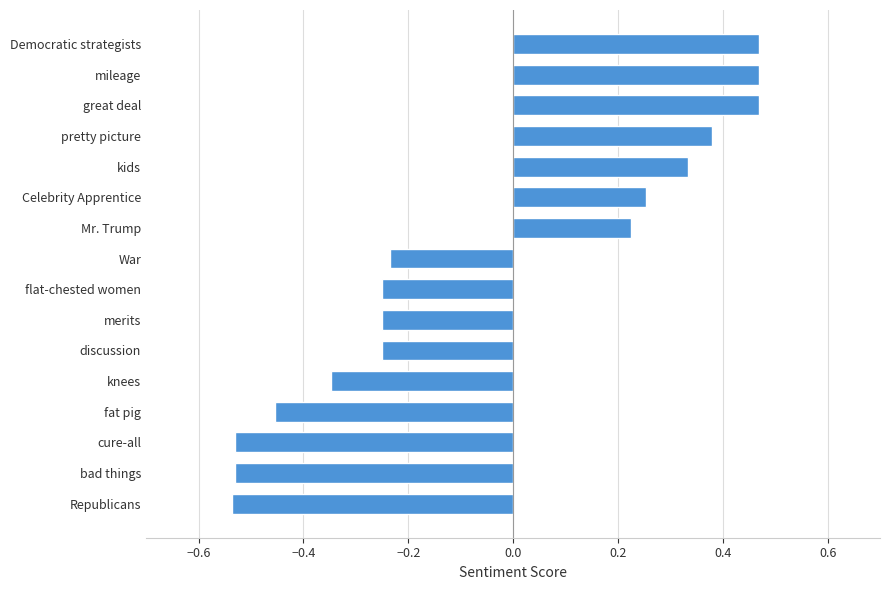

Is it true that the value at bad things is -0.9?

False